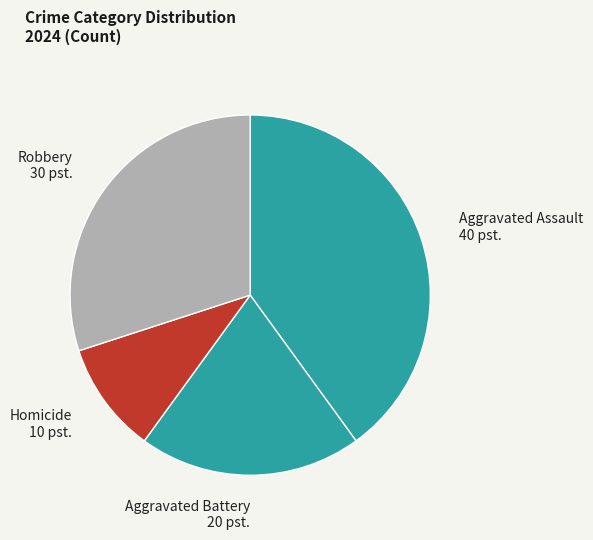

Combined, do Homicide 10 pst. and Robbery 30 pst. account for over 50%?

No